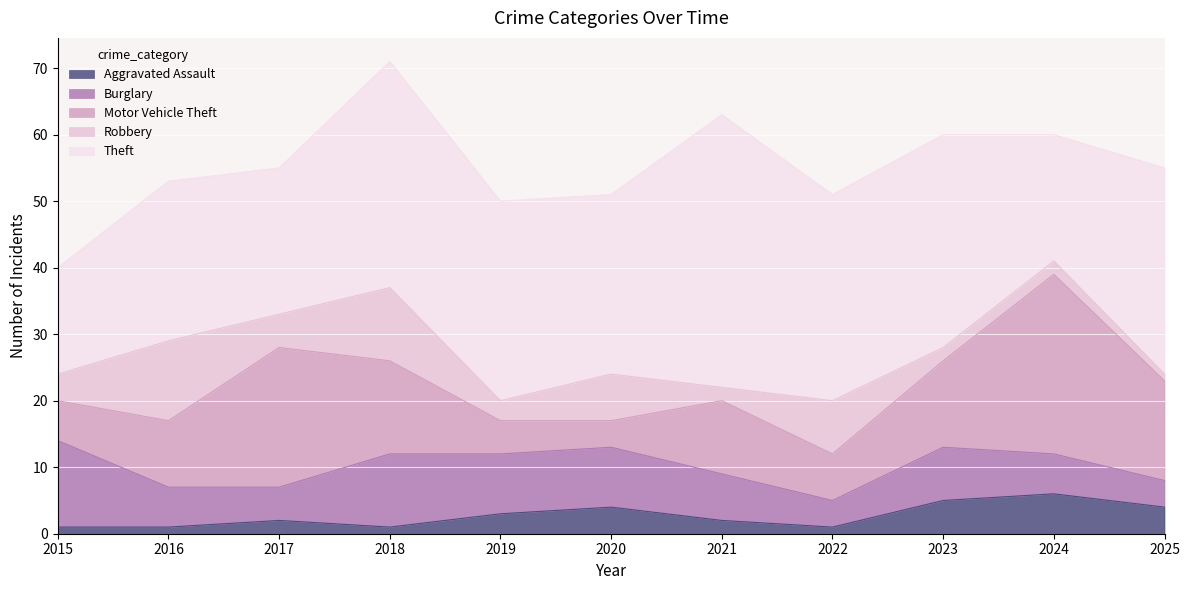

At which label does Burglary first exceed 7?

2015